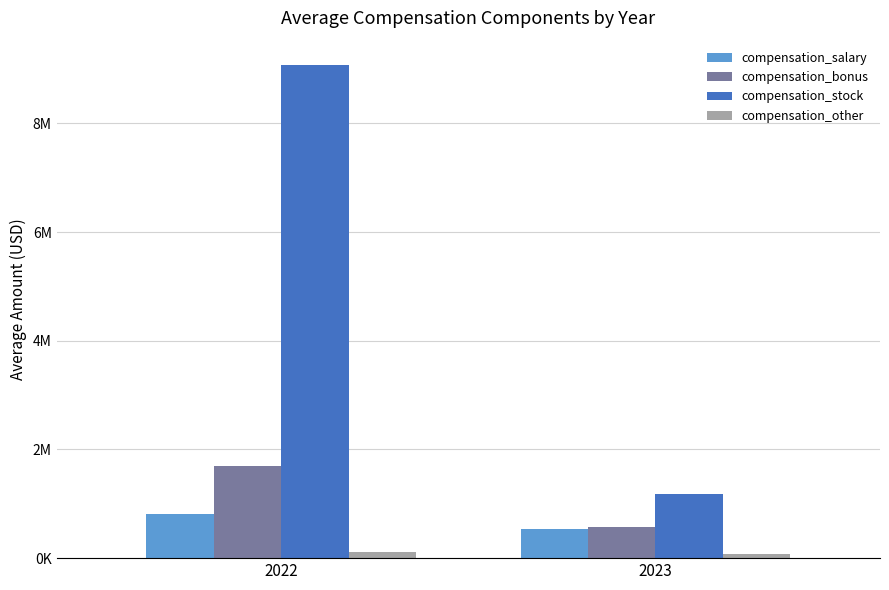

True or false: compensation_stock has a value of 15310436 at 2022.

False